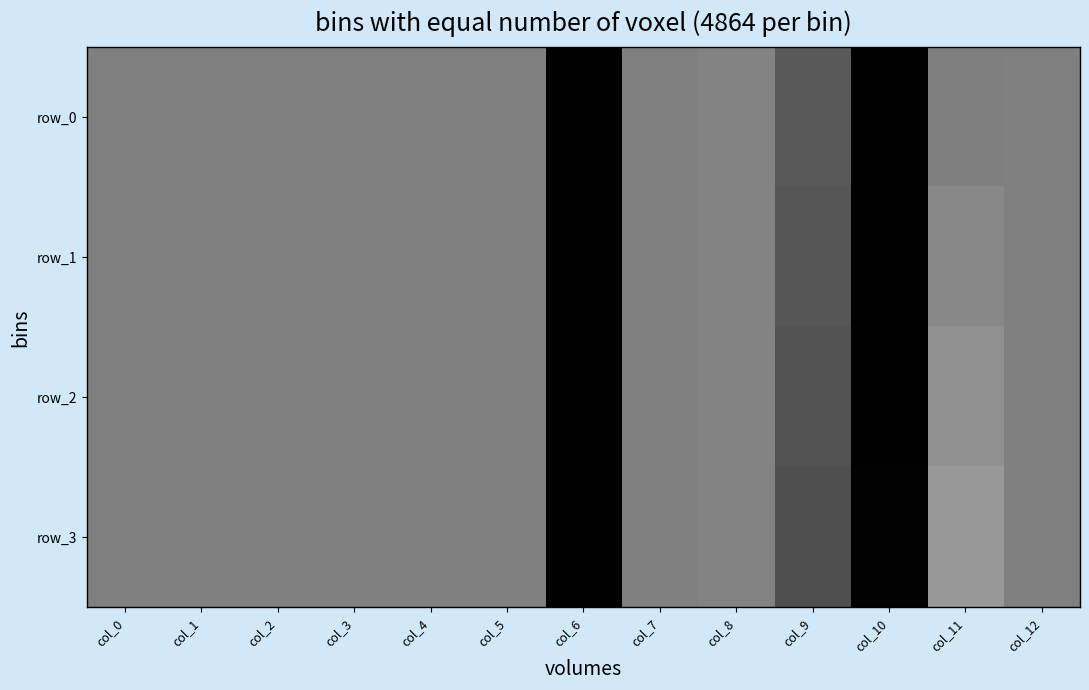

Which series has the largest total across all categories?

row_3